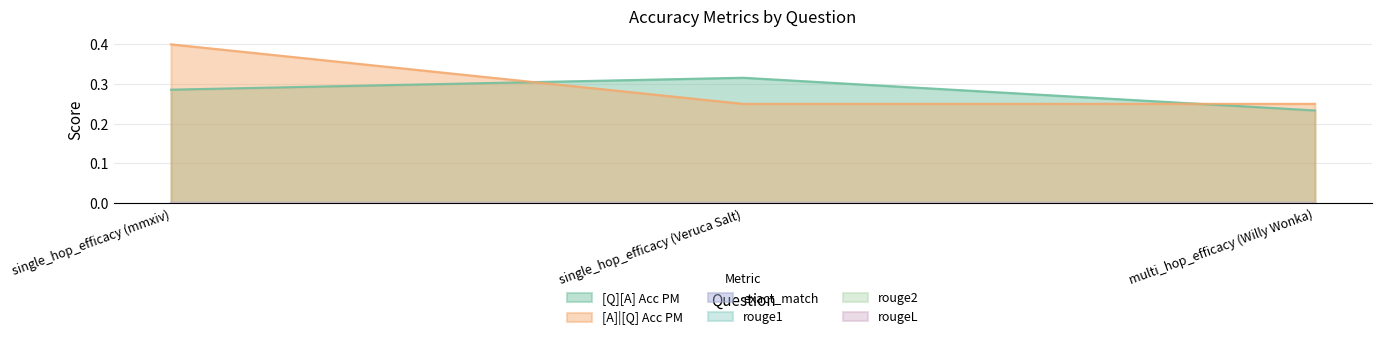

At single_hop_efficacy (mmxiv), list the series in order from largest to smallest.

[A]|[Q] Acc PM, [Q][A] Acc PM, exact_match, rouge1, rouge2, rougeL